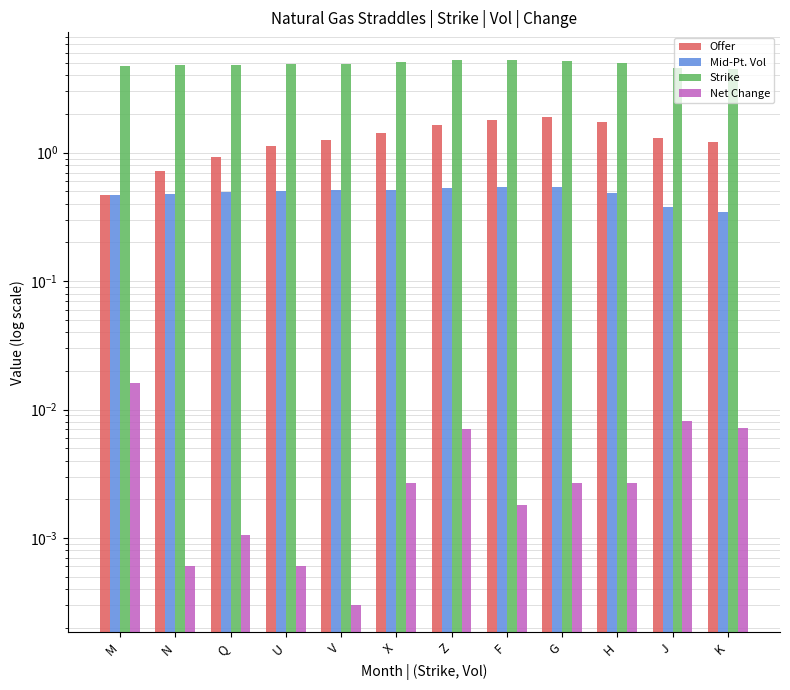

At which category does the chart reach its peak across all series?

F